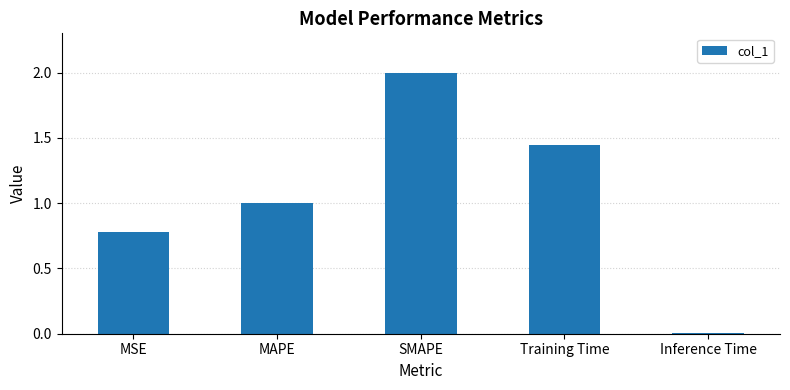

What is the label of the 2nd bar from the right?

Training Time